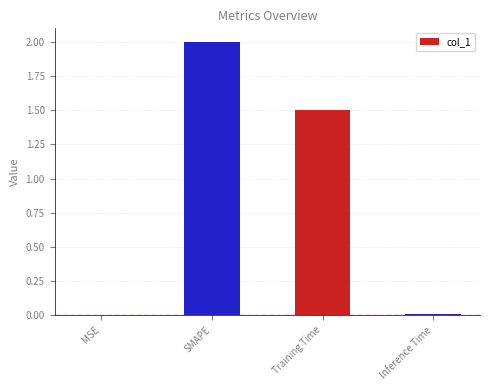

Which has a higher value, SMAPE or Inference Time?

SMAPE